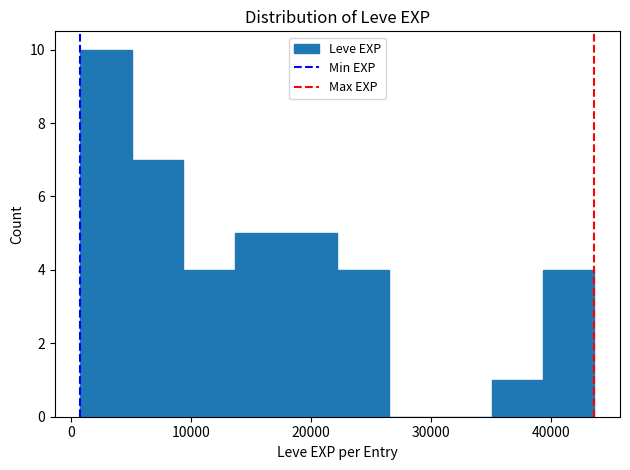

Over which range of the x-axis is the bar tallest?

1000 to 5000